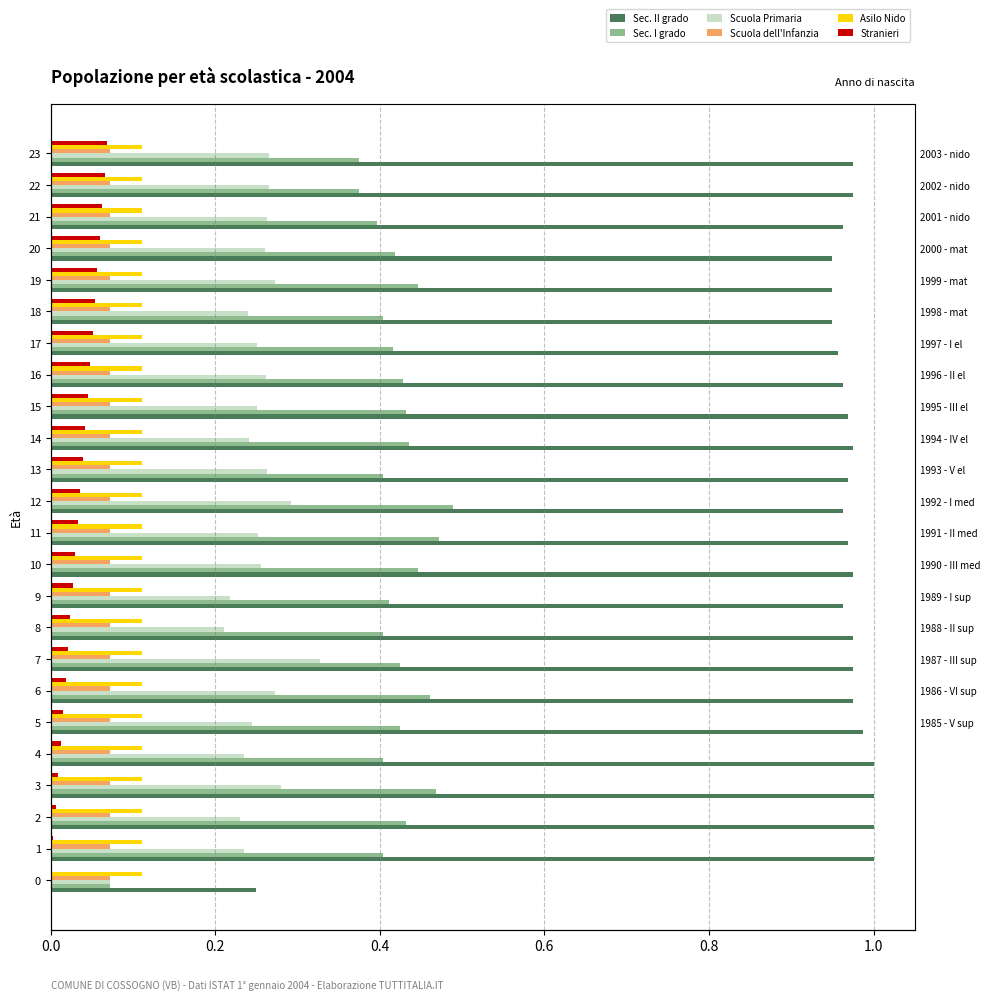

What are all the series names shown in the legend?

Sec. II grado, Sec. I grado, Scuola Primaria, Scuola dell'Infanzia, Asilo Nido, Stranieri